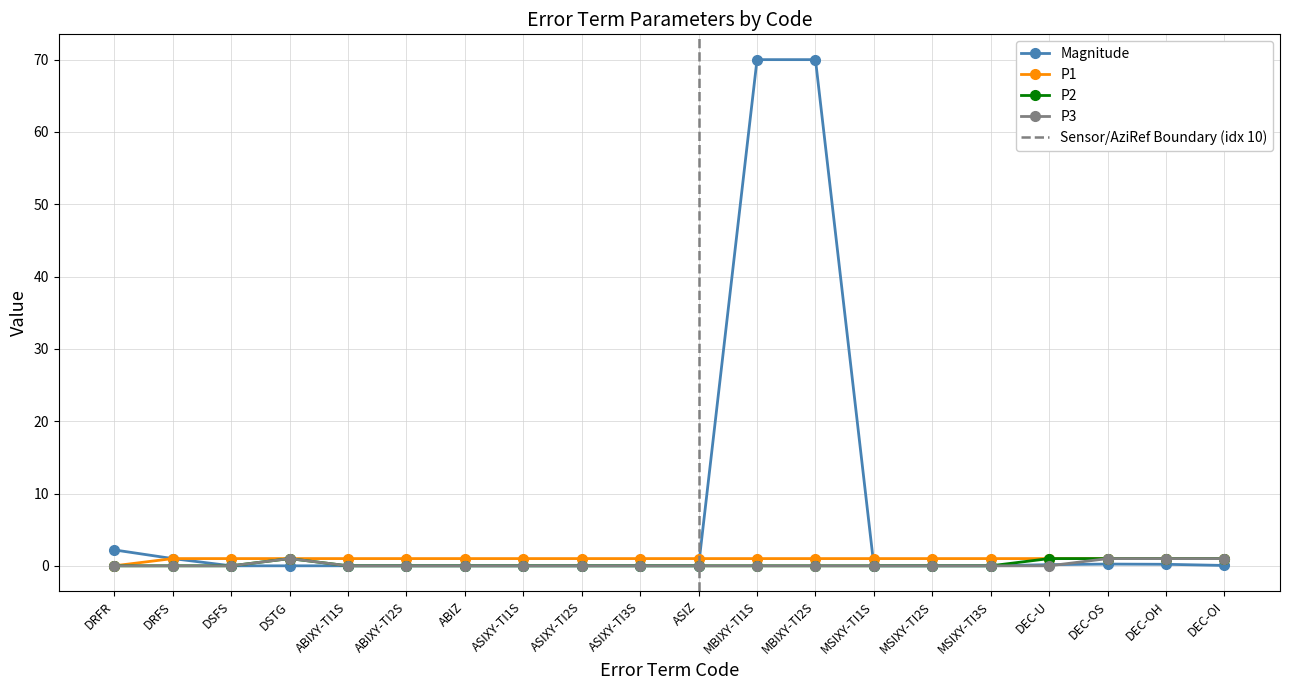

What is the difference between the second highest and minimum values in the P3 series?

1.0